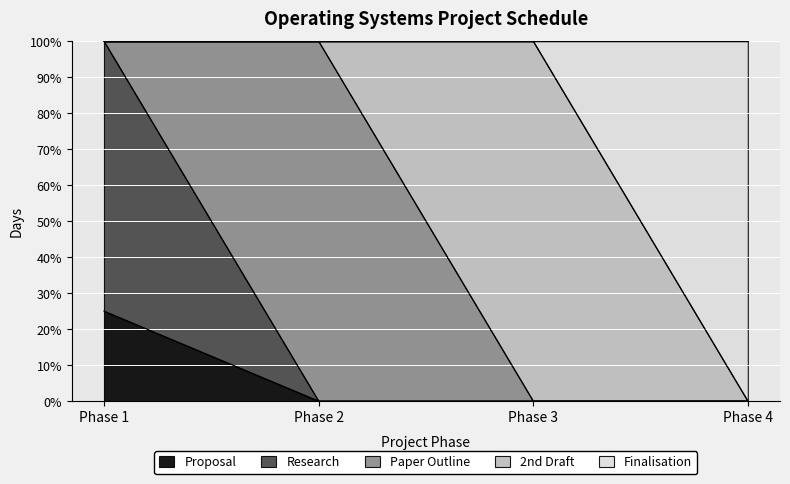

Count the number of categories in the chart.

4